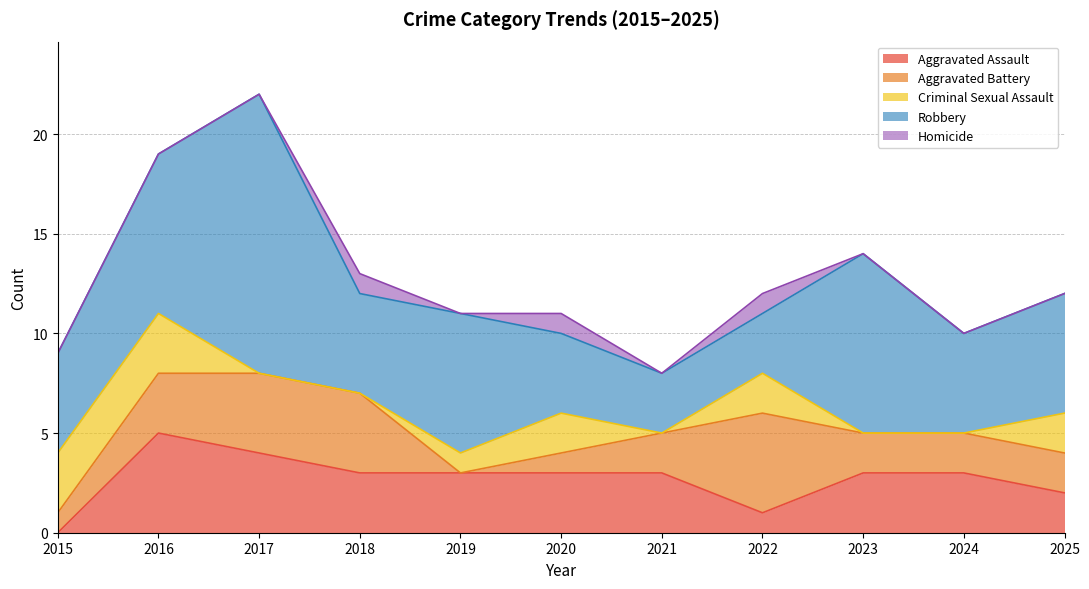

The value of Homicide at 2018 is 1. True or false?

False